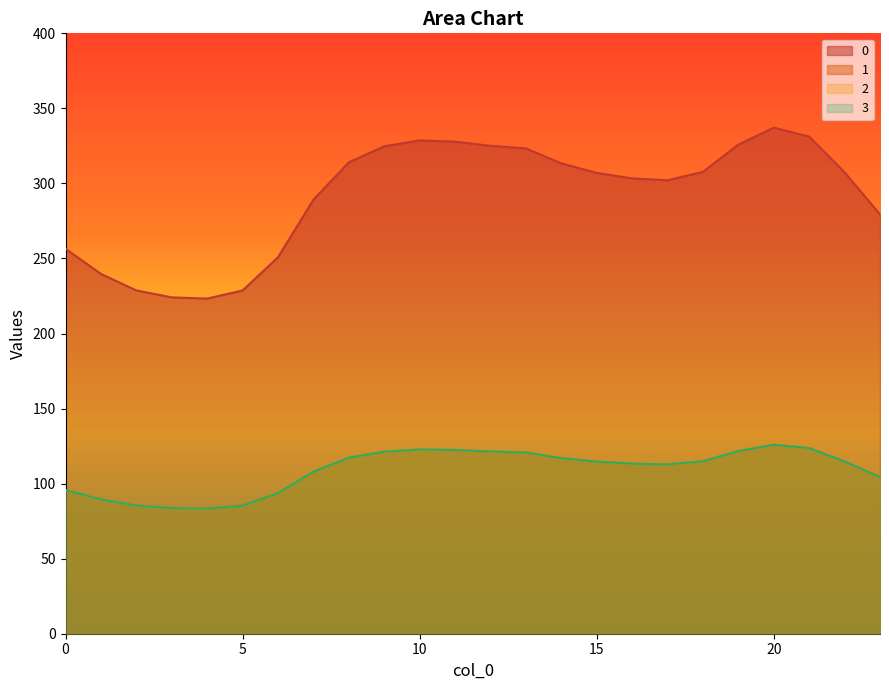

What is the sum of the 3 values at 18 and 0?

210.6